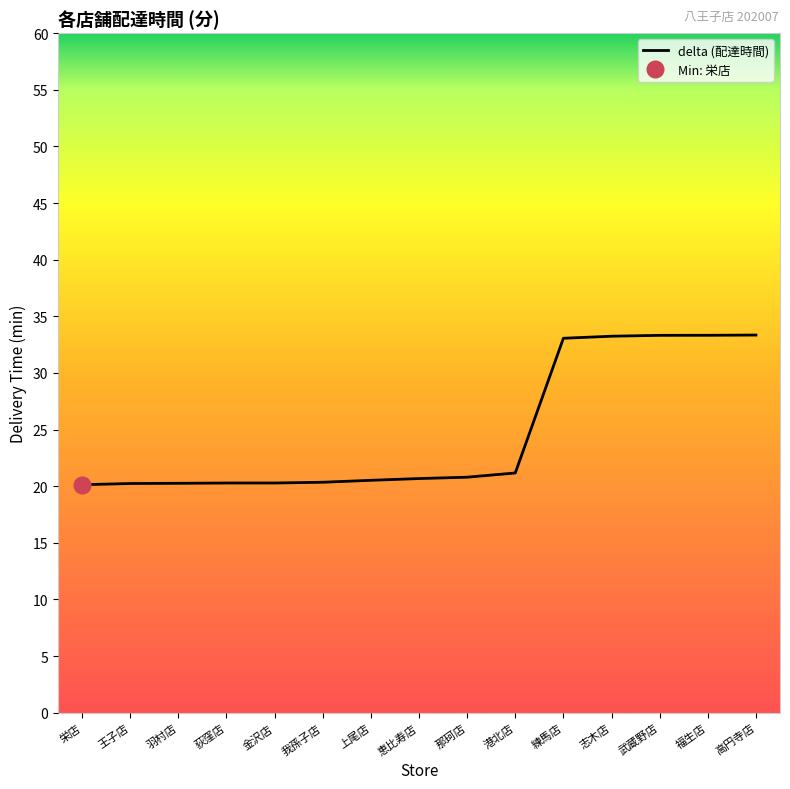

Is it true that the value at 上尾店 is 20.5?

True